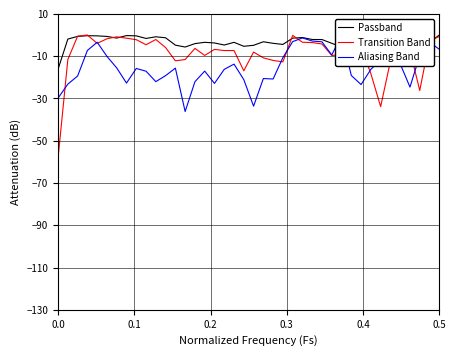

What is the difference between the maximum and minimum values in the Aliasing Band series?

36.2